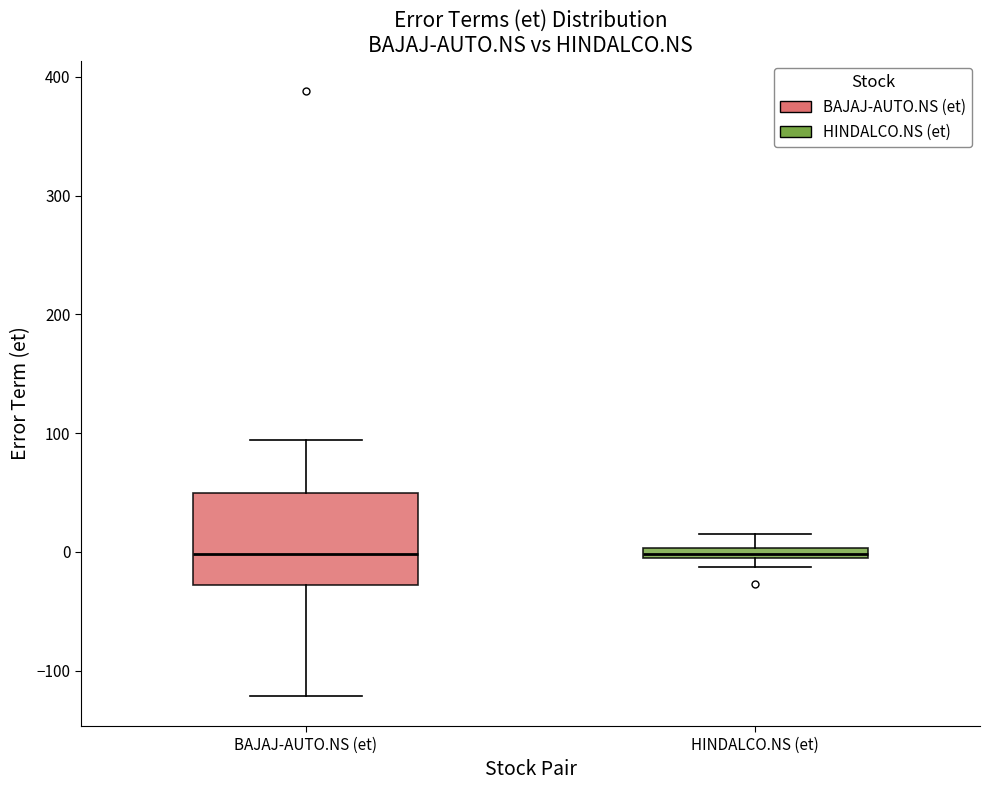

Which box is the tallest, from its lower edge to its upper edge?

BAJAJ-AUTO.NS (et)